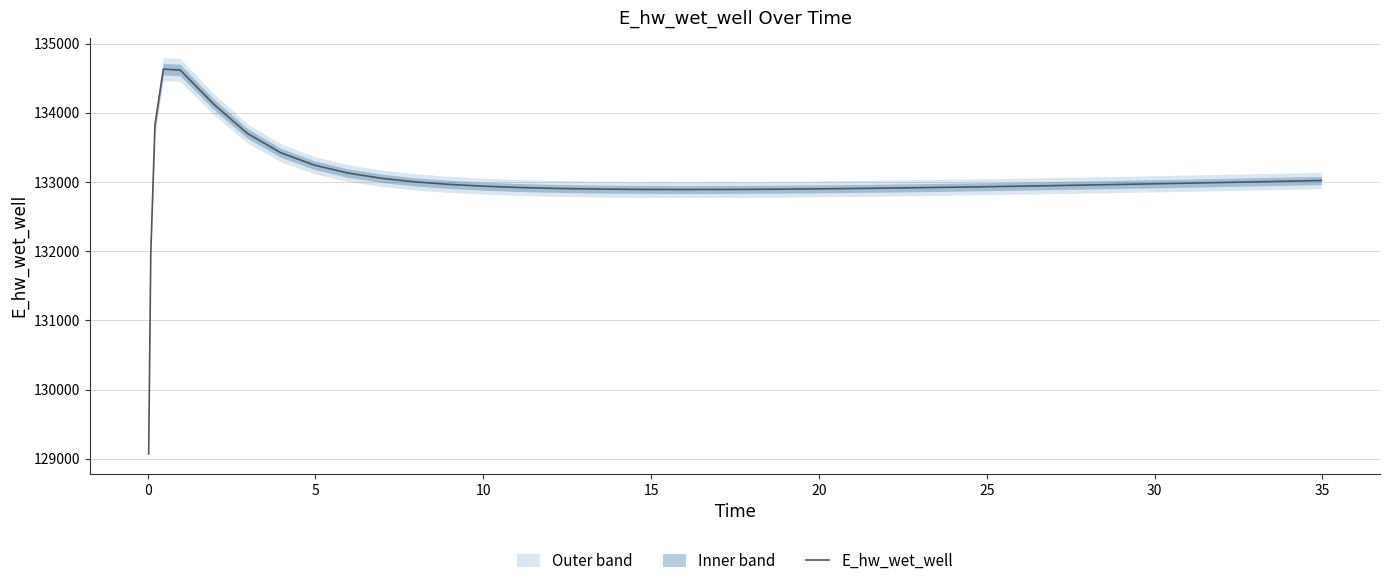

What is the average value?

132999.9